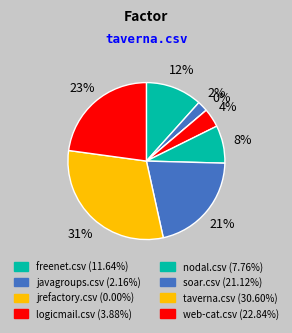

Rank the categories by value from highest to lowest.

taverna.csv, web-cat.csv, soar.csv, freenet.csv, nodal.csv, logicmail.csv, javagroups.csv, jrefactory.csv